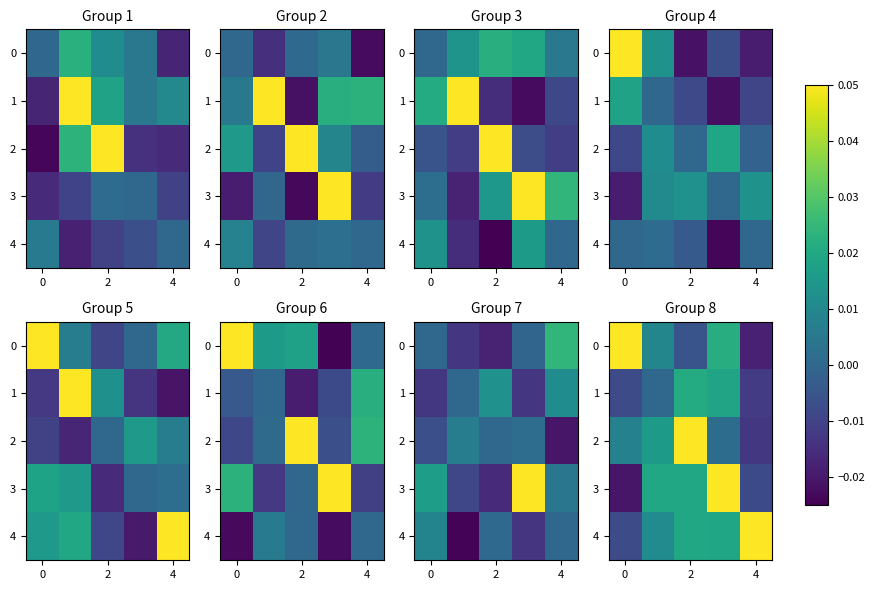

Count the number of categories in the chart.

5